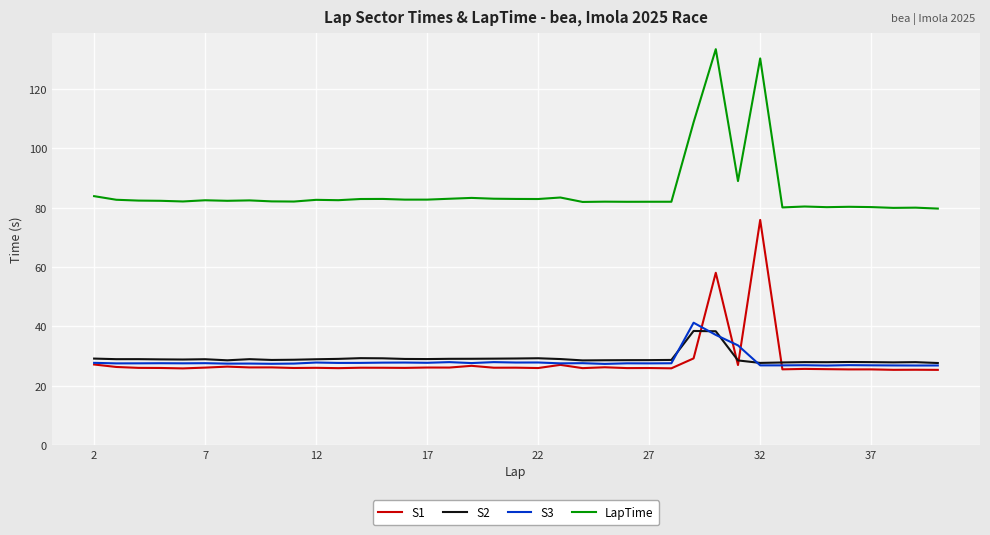

True or false: S1 and LapTime intersect in this chart.

False